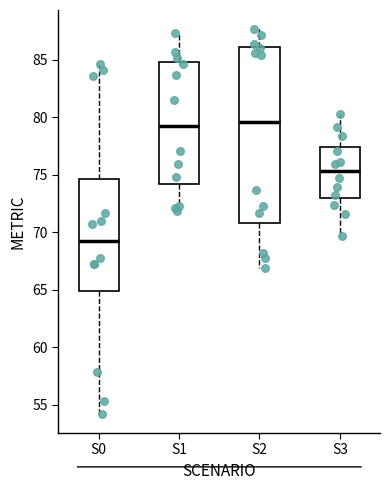

Reading left to right, read every box against the y-axis: the position of its median line, the range the box covers, and the ends of its whiskers. The values are not printed on the chart, so give them approximately, as read against the axis.

S0: median 69.0, box 65.0 to 74.5, whiskers 54.0 to 84.5
S1: median 79.5, box 74.0 to 85.0, whiskers 72.0 to 87.5
S2: median 79.5, box 71.0 to 86.0, whiskers 67.0 to 87.5
S3: median 75.5, box 73.0 to 77.5, whiskers 69.5 to 80.0